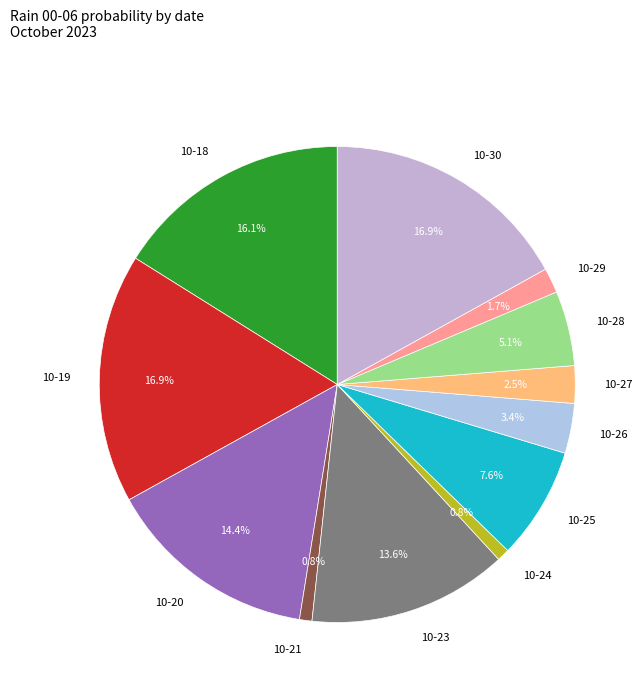

What is the total percentage of 10-28 and 10-27?

7.6%